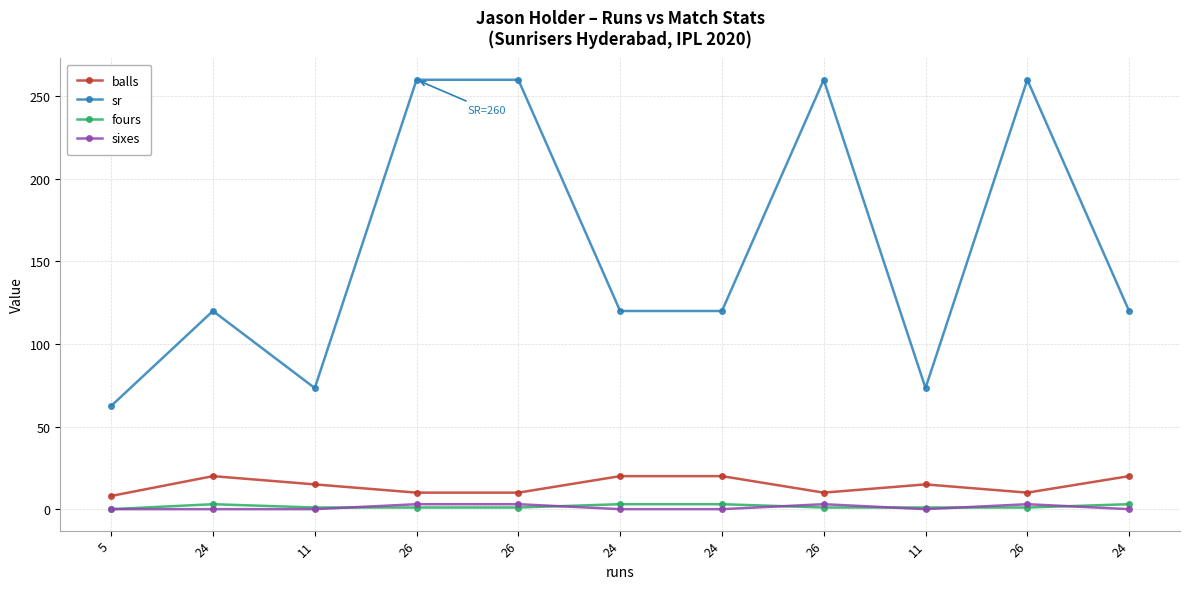

Does the chart have visible grid lines?

Yes